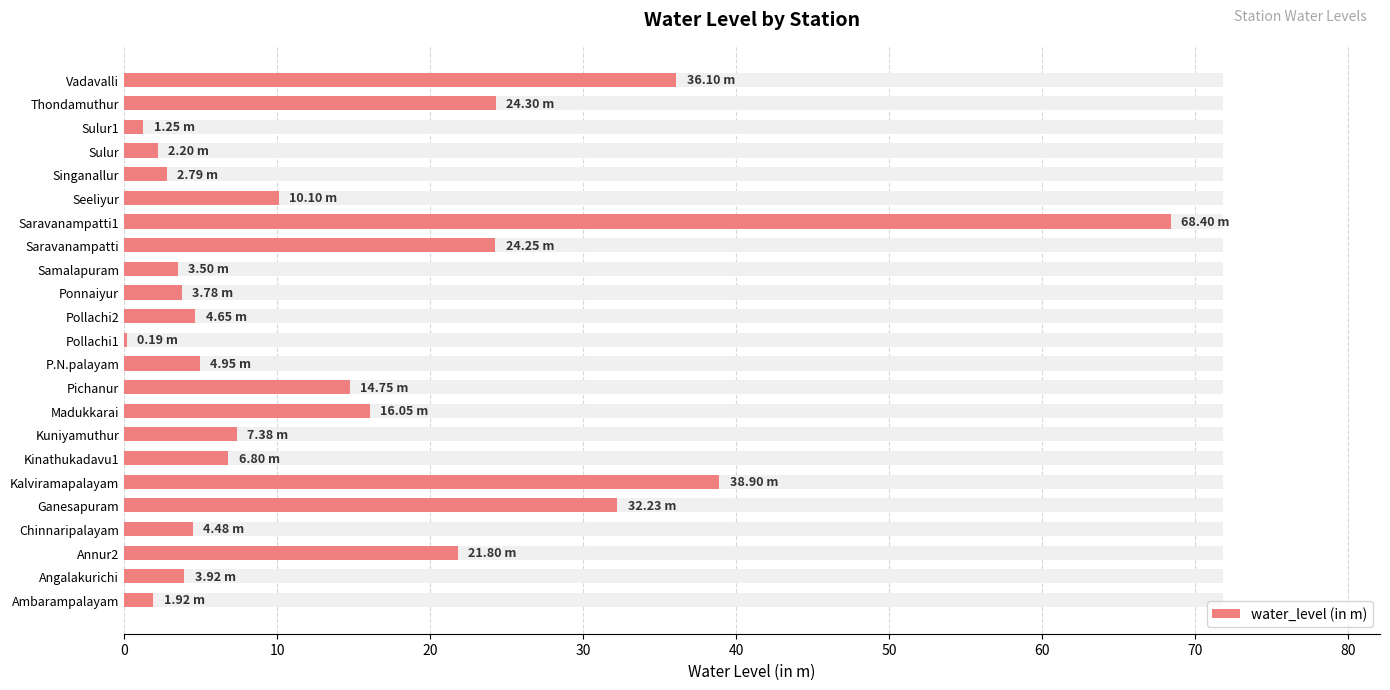

Between Ambarampalayam and Singanallur, which is larger?

Singanallur